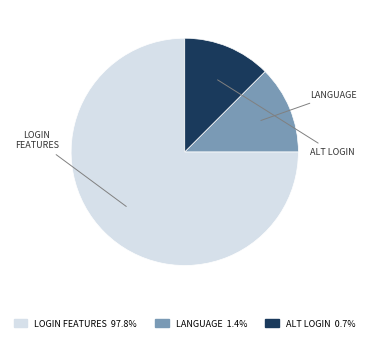

Count the number of slices in the pie.

3